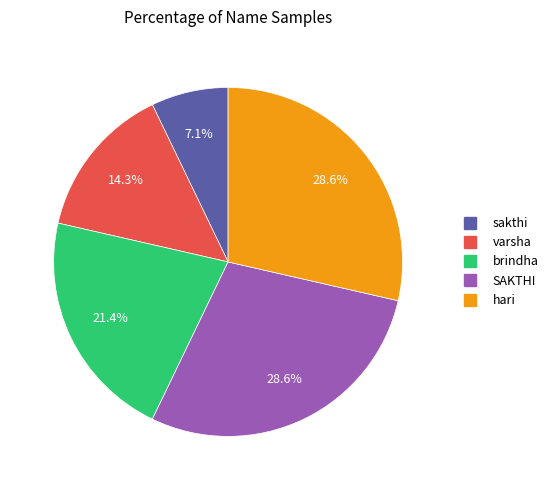

To the nearest percent, what portion does hari represent?

29%